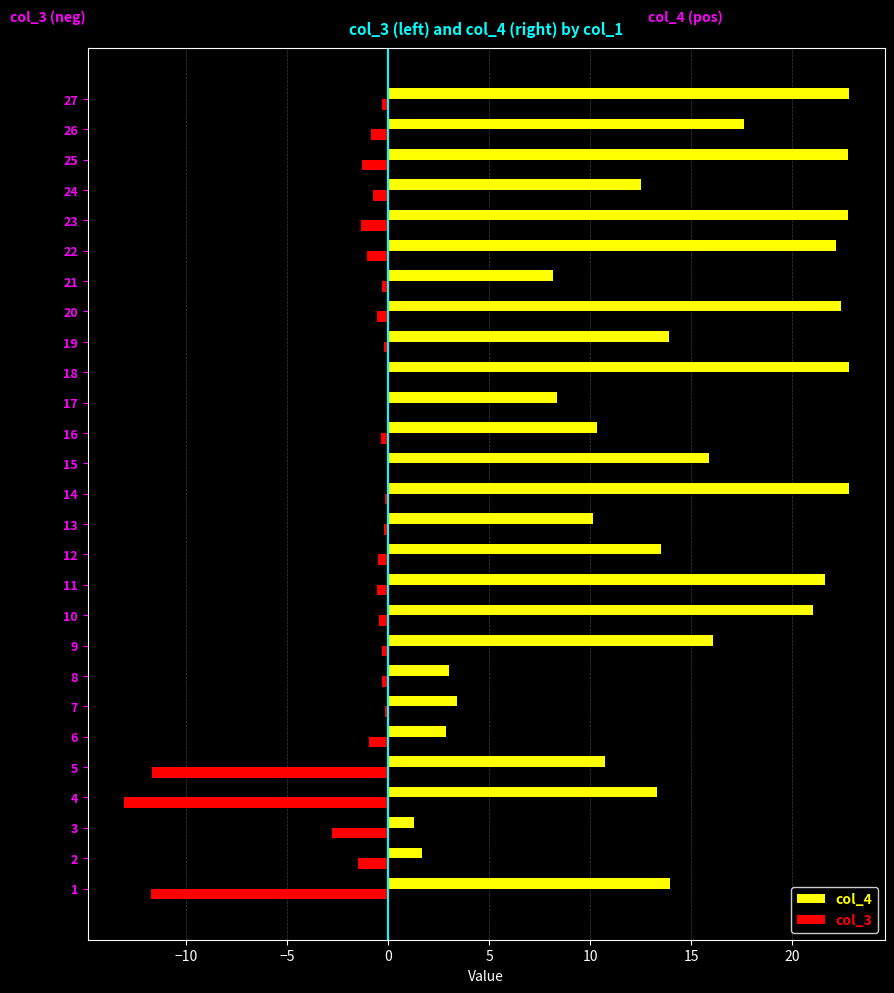

What is the spread (max minus min) of values at 14?

23.0